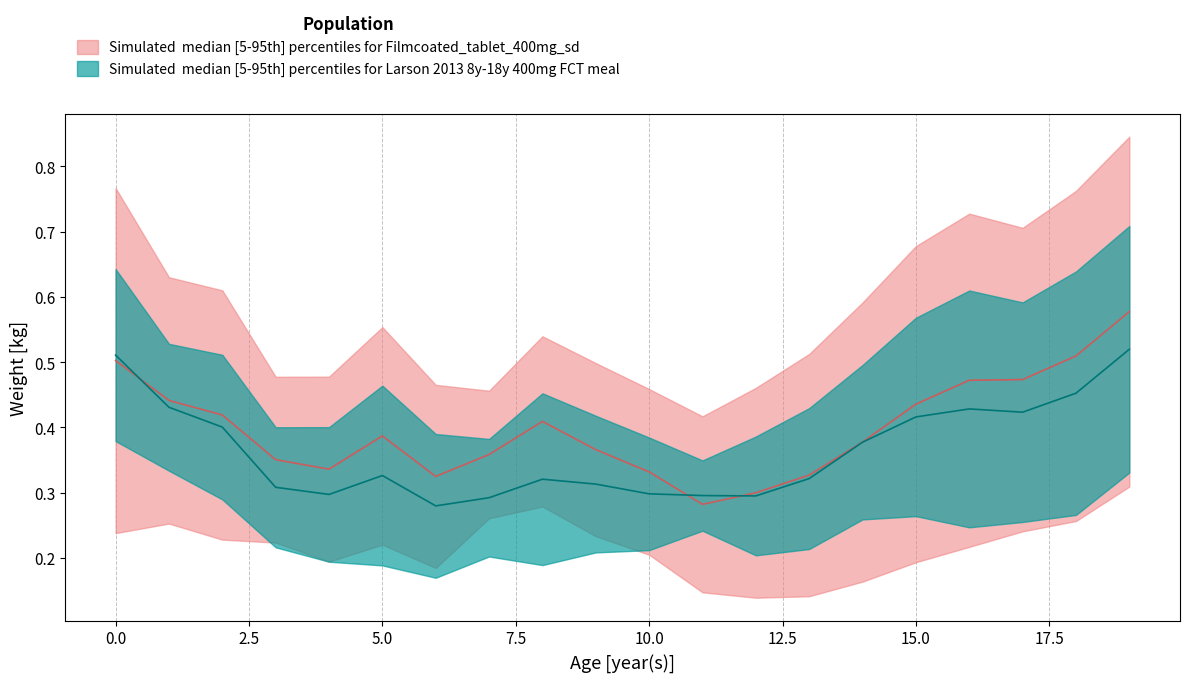

Which series changed the most between 1 and 9?

row2